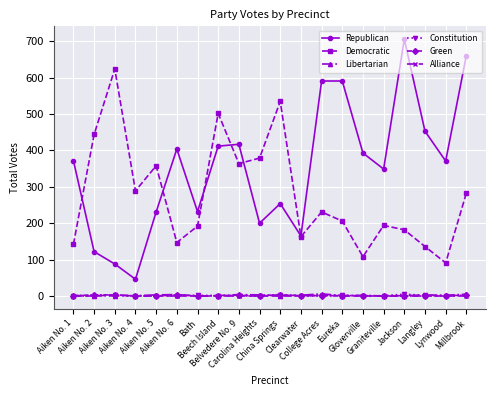

How many Alliance values are between 0 and 1?

18